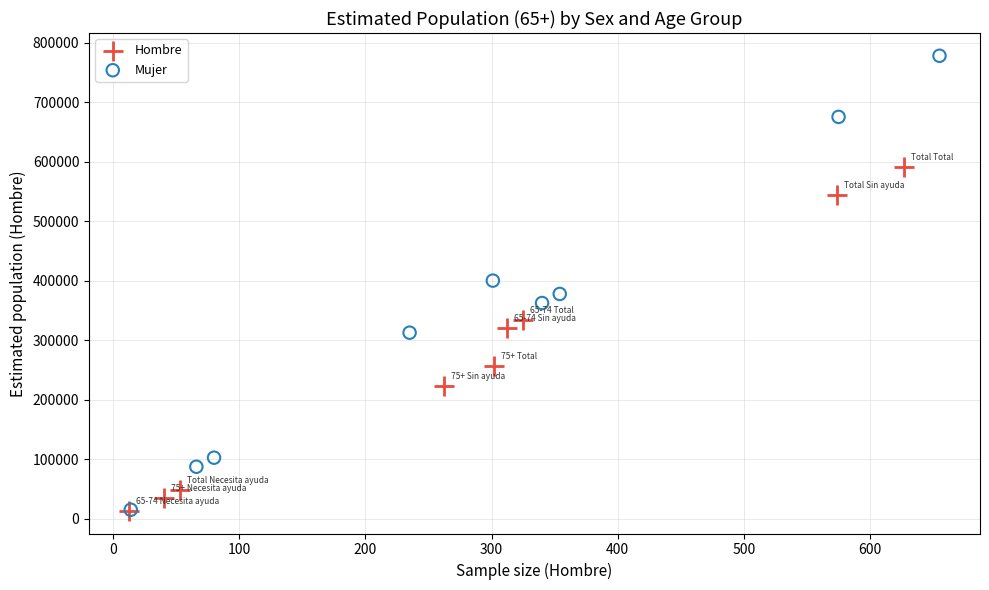

Which series reaches the maximum Y coordinate?

Mujer